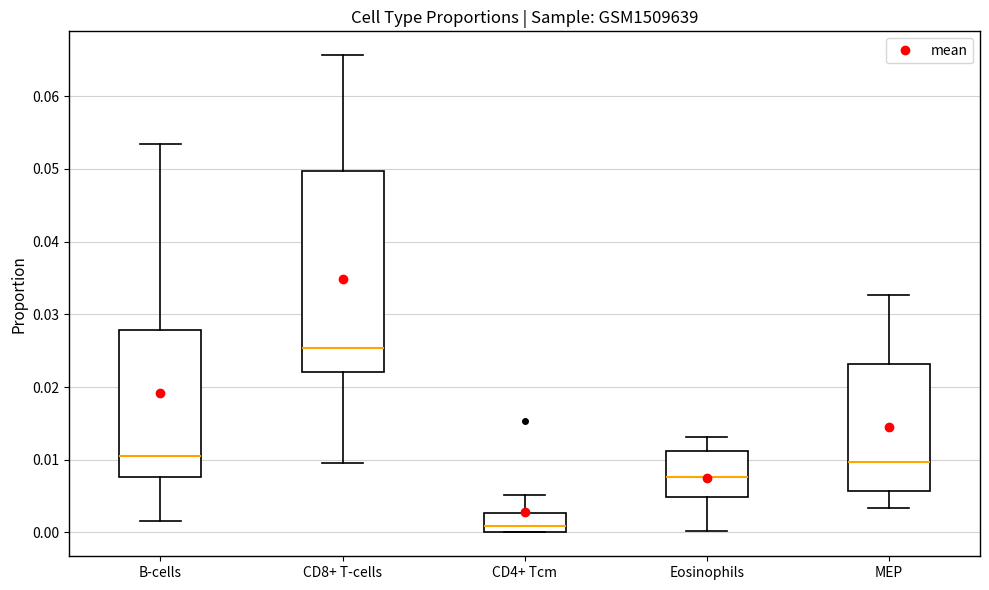

Reading left to right, transcribe this box plot: for each box, give where its median line is, the range the box spans, and where its two whiskers end, as read against the y-axis. The values are not printed on the chart, so give them approximately, as read against the axis.

B-cells: median 0.011, box 0.008 to 0.028, whiskers 0.002 to 0.053
CD8+ T-cells: median 0.025, box 0.022 to 0.050, whiskers 0.010 to 0.066
CD4+ Tcm: median 0.001, box 0.000 to 0.003, whiskers 0.000 to 0.005
Eosinophils: median 0.008, box 0.005 to 0.011, whiskers 0.000 to 0.013
MEP: median 0.010, box 0.006 to 0.023, whiskers 0.003 to 0.033